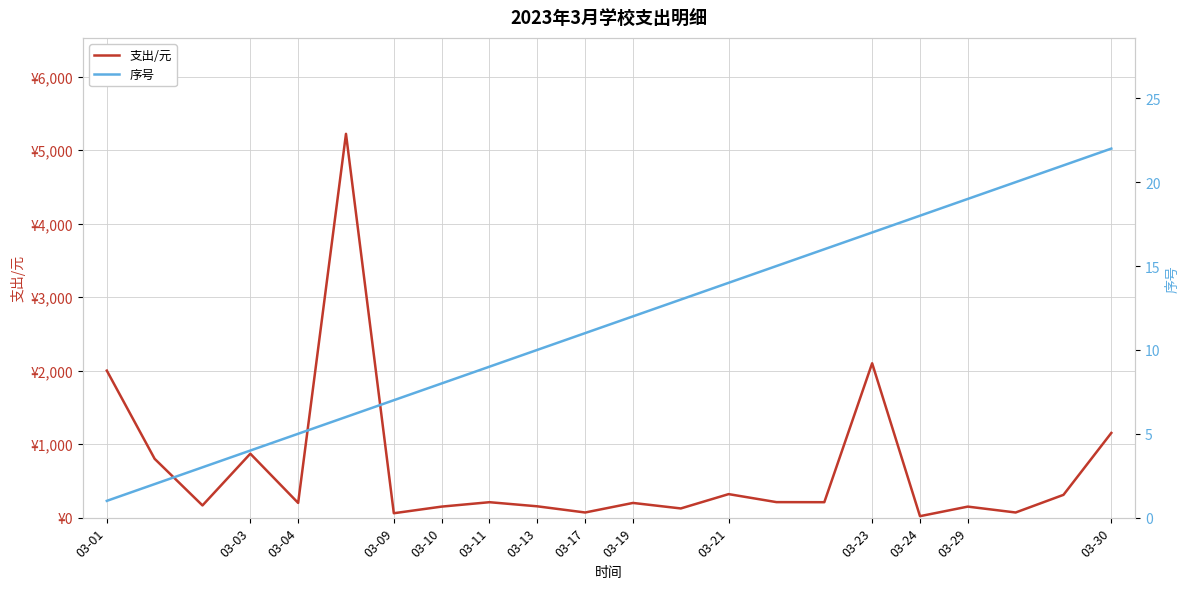

Rank the series at 03-09 from lowest to highest value.

序号, 支出/元